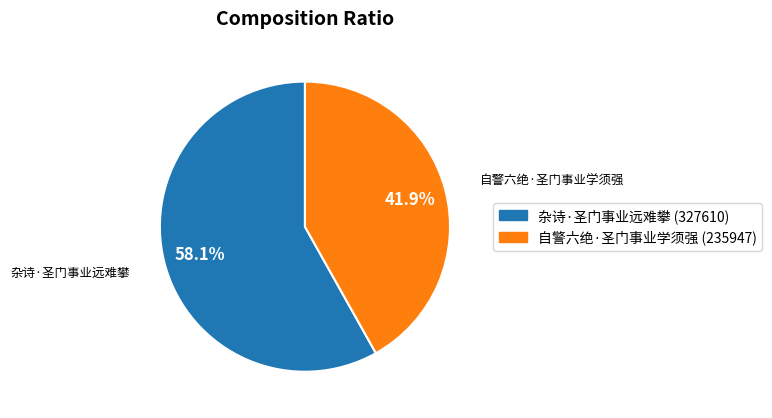

Is the sum of 自警六绝·圣门事业学须强 and 杂诗·圣门事业远难攀 greater than half?

Yes